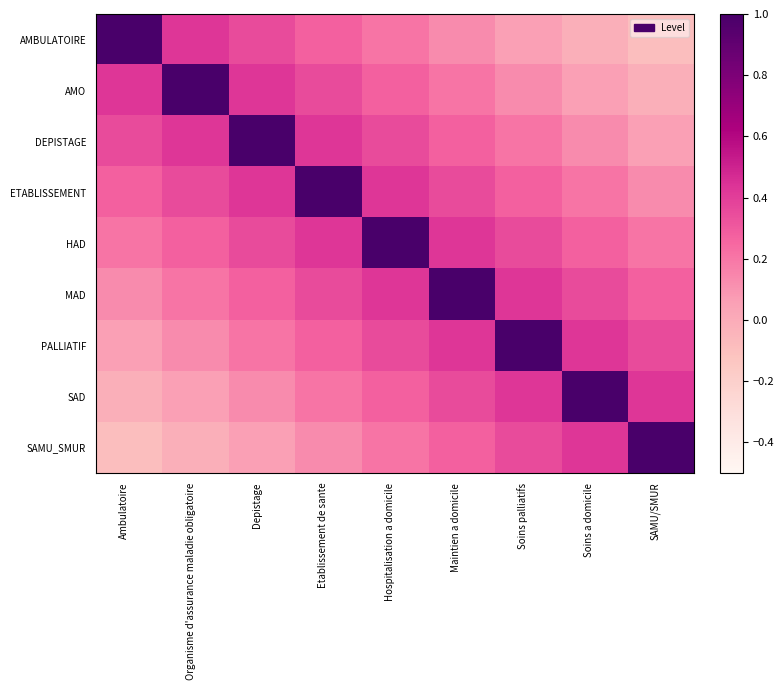

Reading right to left, extract all data points from this chart.

AMBULATOIRE: SAMU/SMUR=-0.1	Soins a domicile=-0.0	Soins palliatifs=0.1	Maintien a domicile=0.1	Hospitalisation a domicile=0.2	Etablissement de sante=0.3	Depistage=0.4	Organisme d'assurance maladie obligatoire=0.4	Ambulatoire=1.0
AMO: SAMU/SMUR=-0.0	Soins a domicile=0.1	Soins palliatifs=0.1	Maintien a domicile=0.2	Hospitalisation a domicile=0.3	Etablissement de sante=0.4	Depistage=0.4	Organisme d'assurance maladie obligatoire=1.0	Ambulatoire=0.4
DEPISTAGE: SAMU/SMUR=0.1	Soins a domicile=0.1	Soins palliatifs=0.2	Maintien a domicile=0.3	Hospitalisation a domicile=0.4	Etablissement de sante=0.4	Depistage=1.0	Organisme d'assurance maladie obligatoire=0.4	Ambulatoire=0.4
ETABLISSEMENT: SAMU/SMUR=0.1	Soins a domicile=0.2	Soins palliatifs=0.3	Maintien a domicile=0.4	Hospitalisation a domicile=0.4	Etablissement de sante=1.0	Depistage=0.4	Organisme d'assurance maladie obligatoire=0.4	Ambulatoire=0.3
HAD: SAMU/SMUR=0.2	Soins a domicile=0.3	Soins palliatifs=0.4	Maintien a domicile=0.4	Hospitalisation a domicile=1.0	Etablissement de sante=0.4	Depistage=0.4	Organisme d'assurance maladie obligatoire=0.3	Ambulatoire=0.2
MAD: SAMU/SMUR=0.3	Soins a domicile=0.4	Soins palliatifs=0.4	Maintien a domicile=1.0	Hospitalisation a domicile=0.4	Etablissement de sante=0.4	Depistage=0.3	Organisme d'assurance maladie obligatoire=0.2	Ambulatoire=0.1
PALLIATIF: SAMU/SMUR=0.4	Soins a domicile=0.4	Soins palliatifs=1.0	Maintien a domicile=0.4	Hospitalisation a domicile=0.4	Etablissement de sante=0.3	Depistage=0.2	Organisme d'assurance maladie obligatoire=0.1	Ambulatoire=0.1
SAD: SAMU/SMUR=0.4	Soins a domicile=1.0	Soins palliatifs=0.4	Maintien a domicile=0.4	Hospitalisation a domicile=0.3	Etablissement de sante=0.2	Depistage=0.1	Organisme d'assurance maladie obligatoire=0.1	Ambulatoire=-0.0
SAMU_SMUR: SAMU/SMUR=1.0	Soins a domicile=0.4	Soins palliatifs=0.4	Maintien a domicile=0.3	Hospitalisation a domicile=0.2	Etablissement de sante=0.1	Depistage=0.1	Organisme d'assurance maladie obligatoire=-0.0	Ambulatoire=-0.1